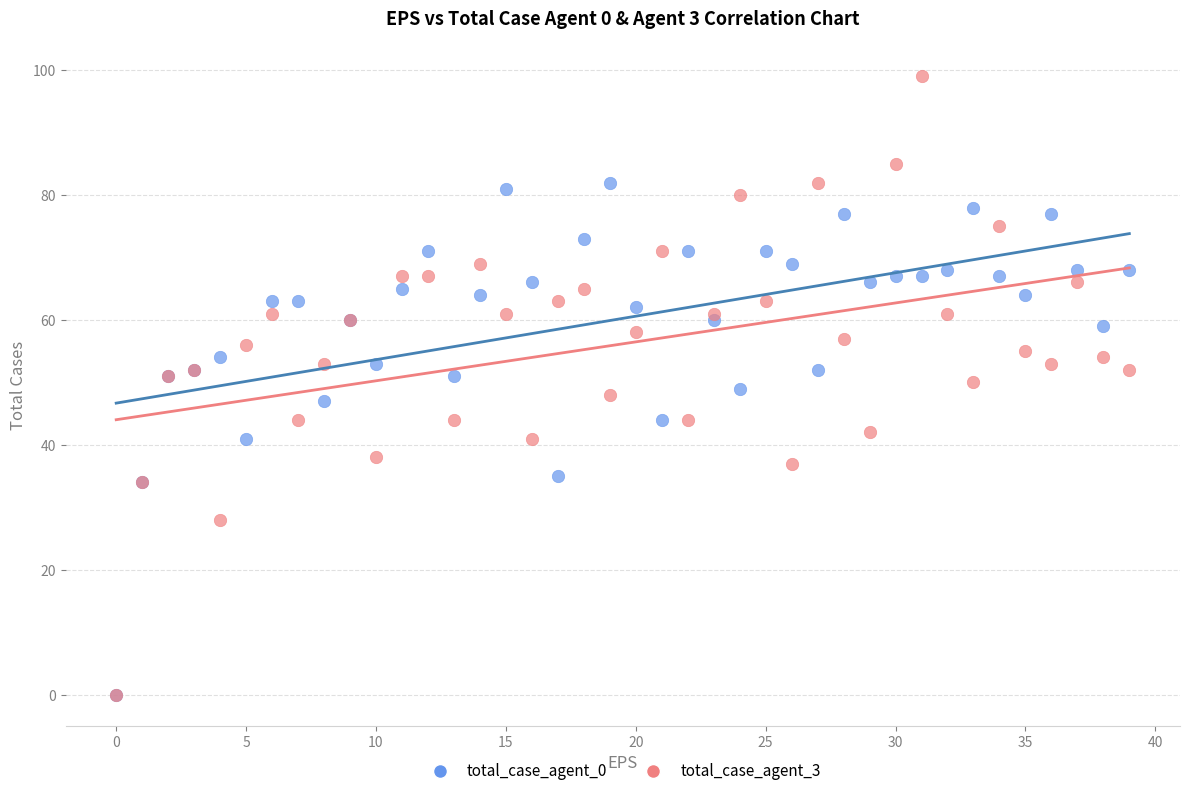

Which series contains the highest Y value?

total_case_agent_3